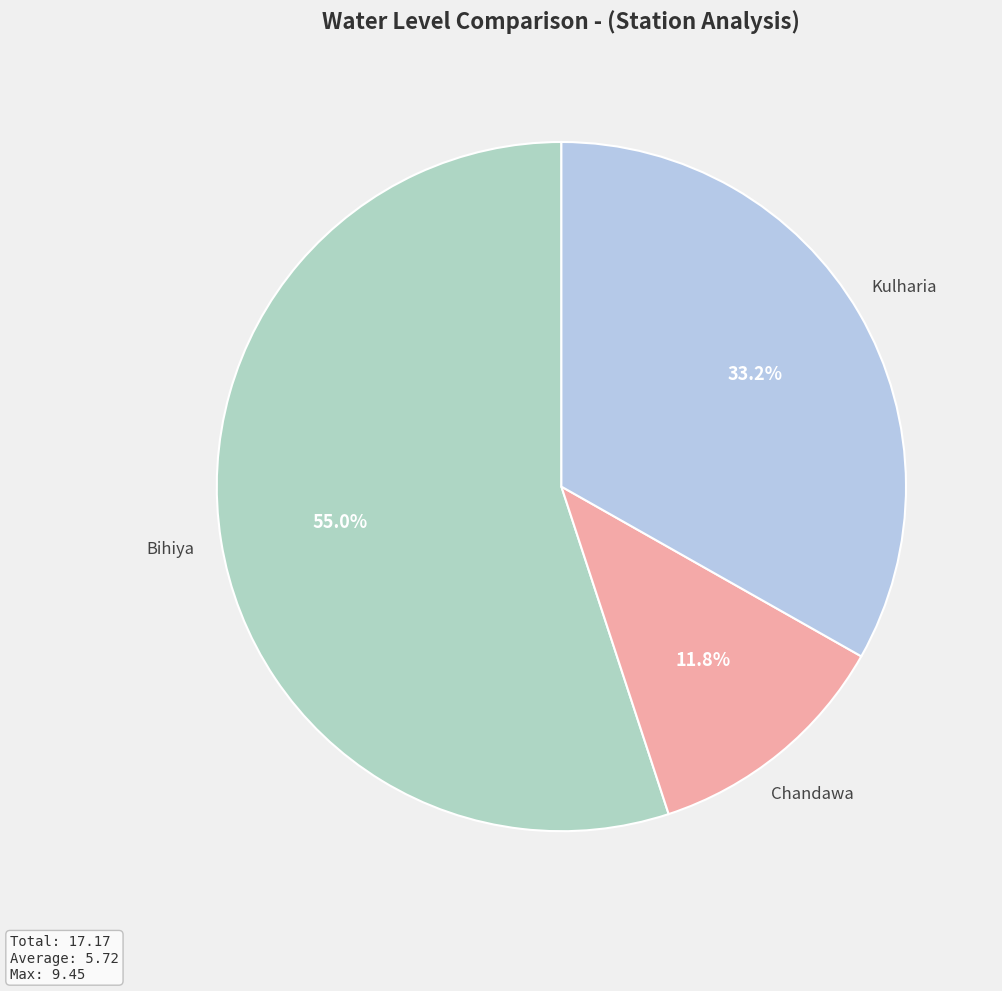

Rank the categories by value from lowest to highest.

Chandawa, Kulharia, Bihiya